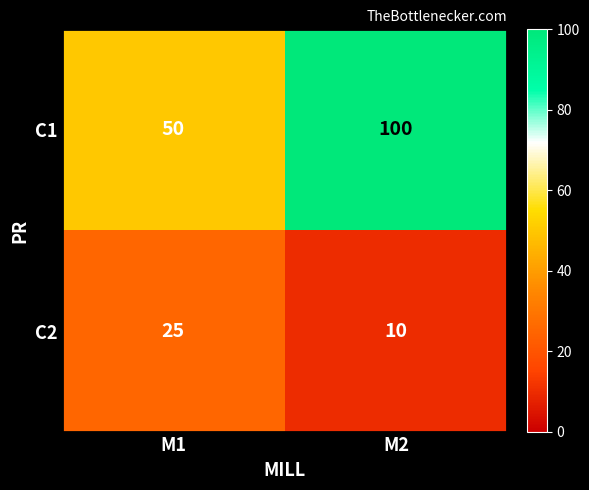

What is the maximum value shown in the chart?

100